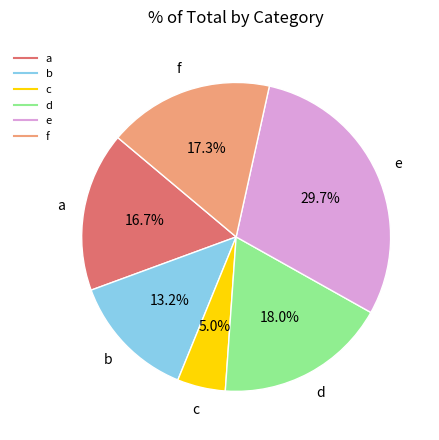

What is the largest slice in the pie chart?

e